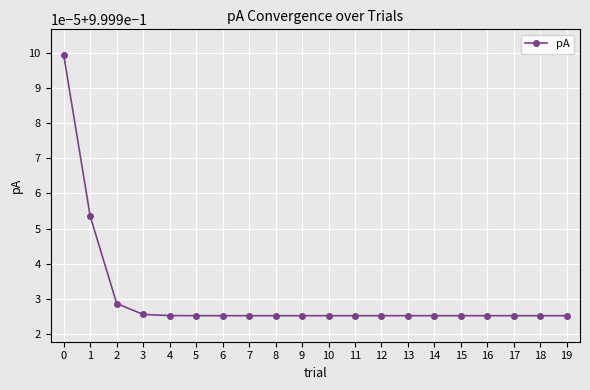

What is the approximate value at 2?

1.0